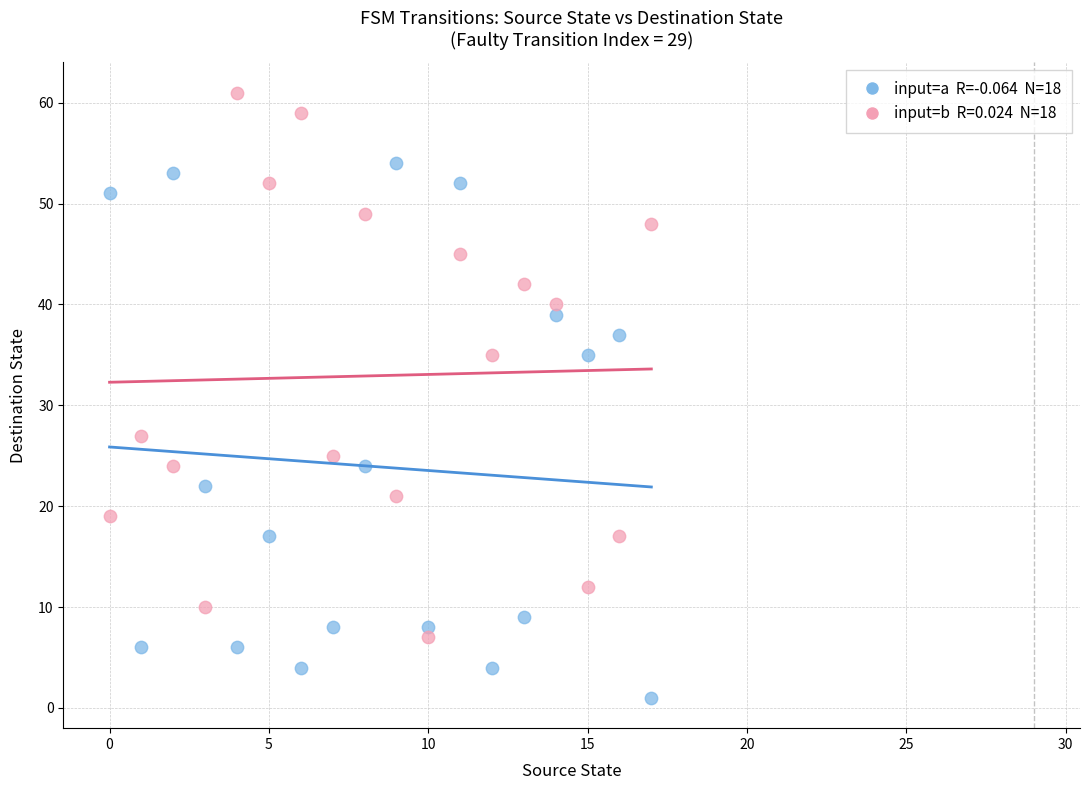

Across all data points, what is the range of Y values (max minus min)?

60